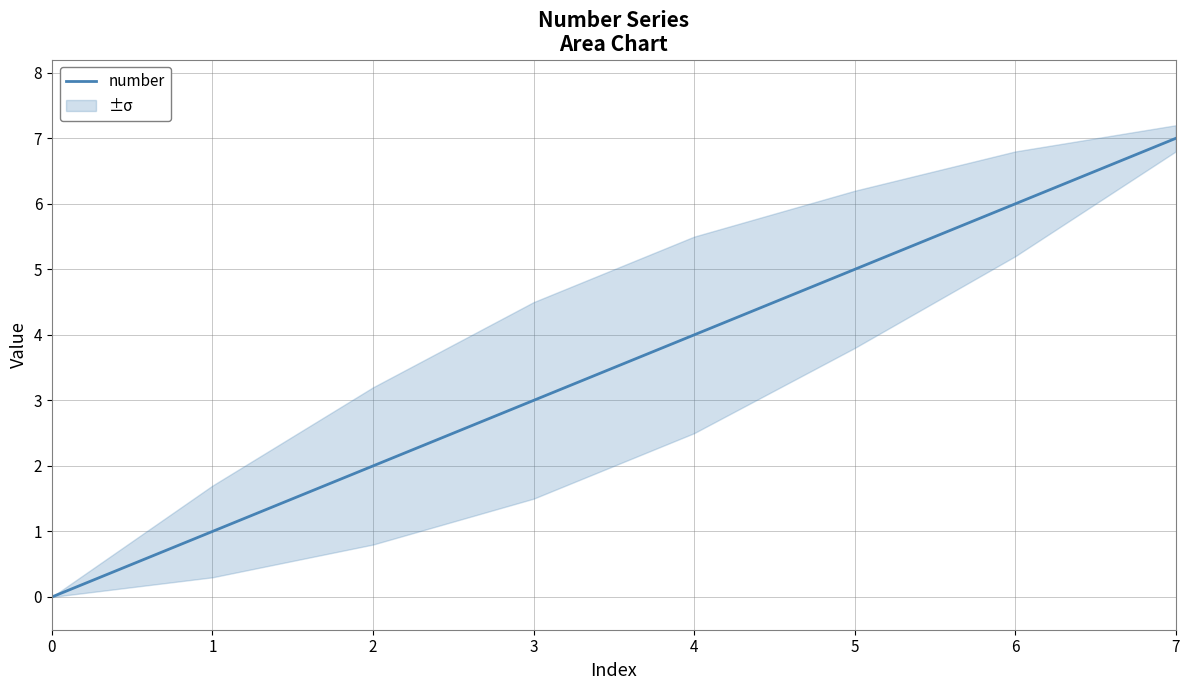

True or false: the data has more than 0 interior local peaks.

False